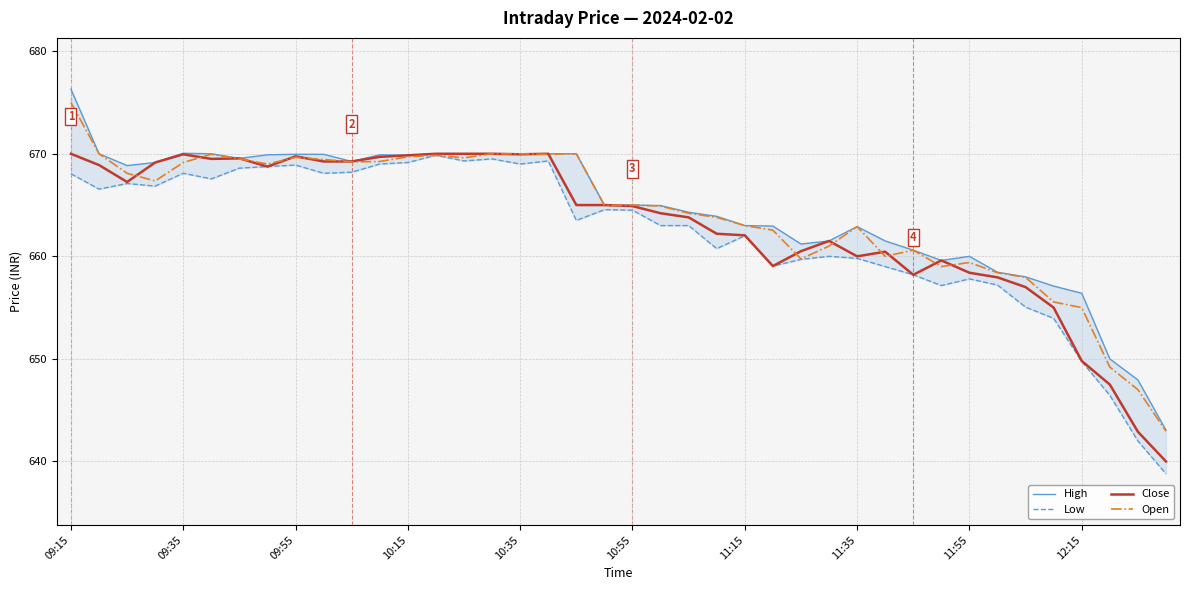

Reading left to right, list all the values displayed in this chart.

High: 676.3	670.0	668.9	669.1	670.0	670.0	669.5	669.9	670.0	670.0	669.2	669.9	669.9	670.0	670.0	670.0	670.0	670.0	670.0	665.0	665.0	665.0	664.3	663.9	663.0	663.0	661.2	661.5	662.9	661.5	660.6	659.6	660.0	658.5	658.0	657.1	656.4	650.0	648.0	643.0
Low: 668.0	666.5	667.1	666.9	668.1	667.5	668.6	668.8	668.9	668.1	668.2	669.0	669.1	669.9	669.3	669.5	669.0	669.3	663.5	664.5	664.5	663.0	663.0	660.8	662.0	659.0	659.7	660.0	659.8	659.0	658.2	657.1	657.8	657.2	655.0	654.0	649.8	646.5	642.0	638.8
Close: 670.0	668.9	667.2	669.1	670.0	669.5	669.5	668.8	669.8	669.2	669.2	669.7	669.9	670.0	670.0	670.0	670.0	670.0	665.0	665.0	664.9	664.2	663.8	662.2	662.0	659.0	660.5	661.5	660.0	660.5	658.2	659.6	658.4	658.0	657.0	655.0	649.8	647.5	642.9	640.0
Open: 675.0	670.0	668.1	667.4	669.1	670.0	669.5	669.0	669.6	669.5	669.2	669.2	669.7	669.9	669.6	670.0	670.0	670.0	670.0	665.0	665.0	664.9	664.2	663.8	663.0	662.5	659.8	661.0	662.9	660.0	660.6	659.0	659.4	658.4	658.0	655.5	655.0	649.2	647.0	643.0